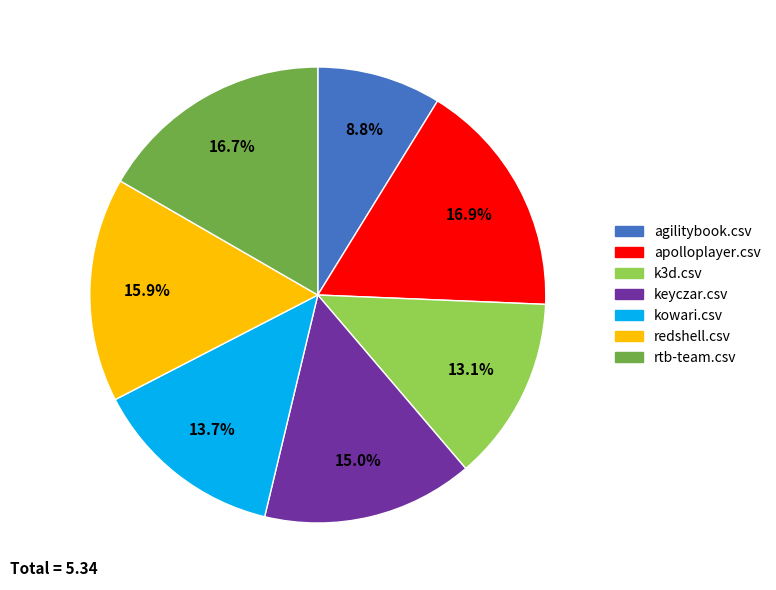

How many segments does this pie chart have?

7